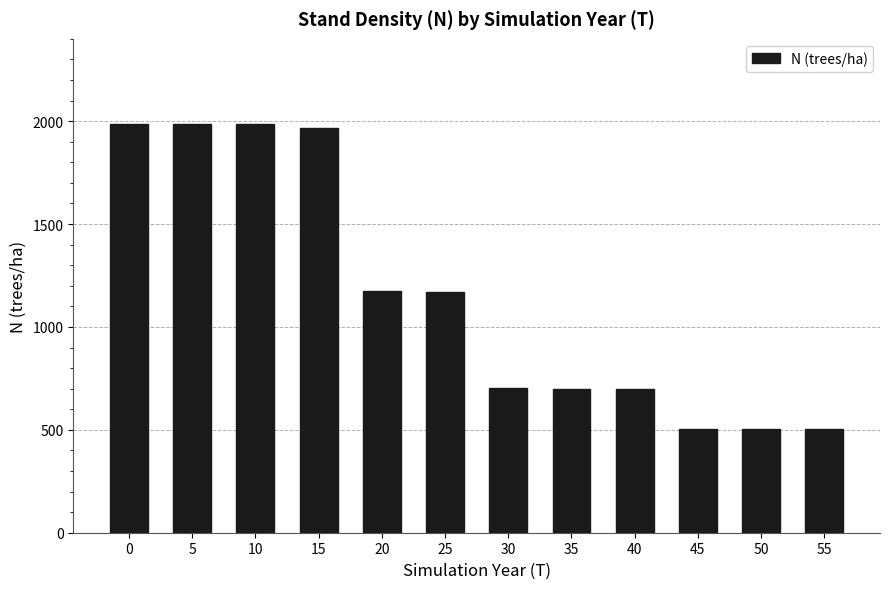

Where is the data nearest to the value 1245?

20